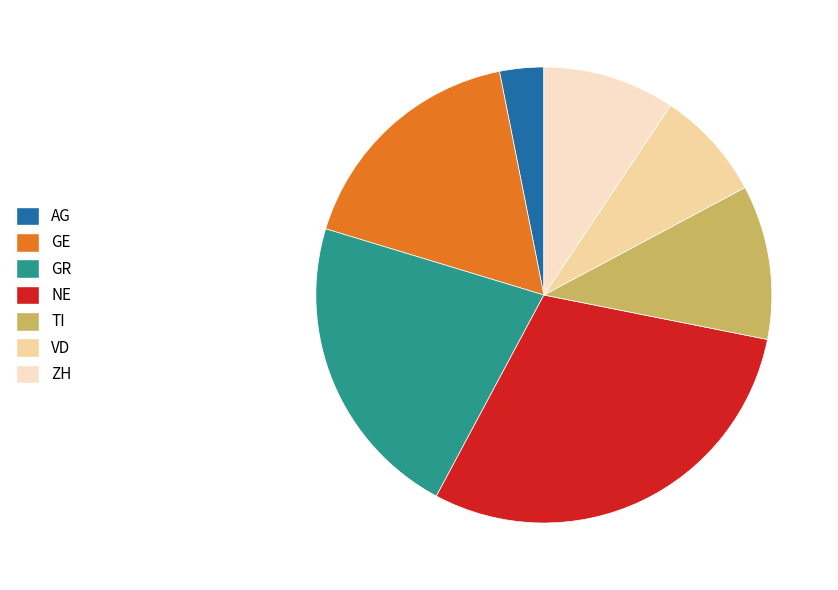

Count the number of slices in the pie.

7